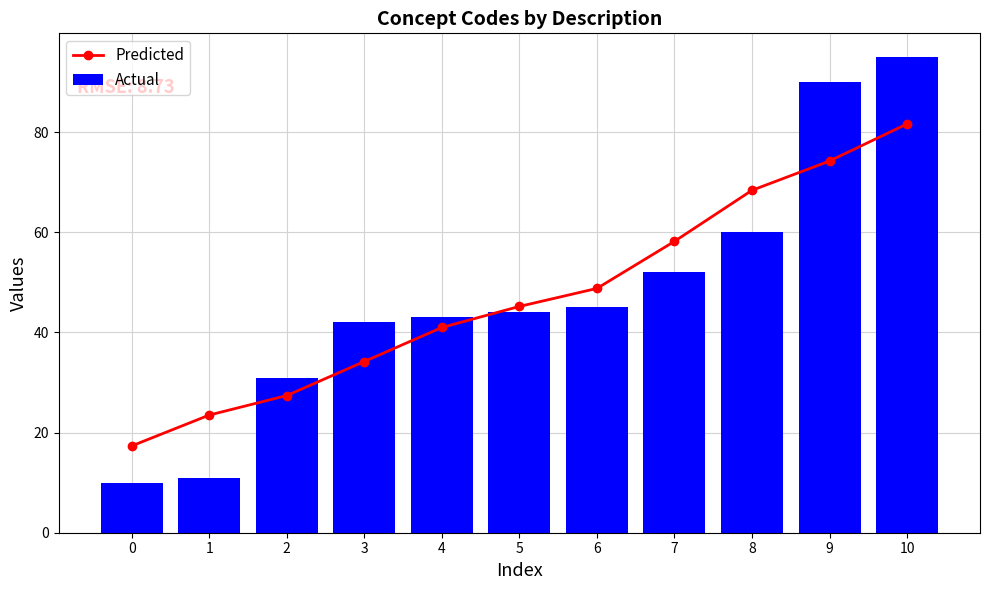

What is the approximate value of Actual at 7?

52